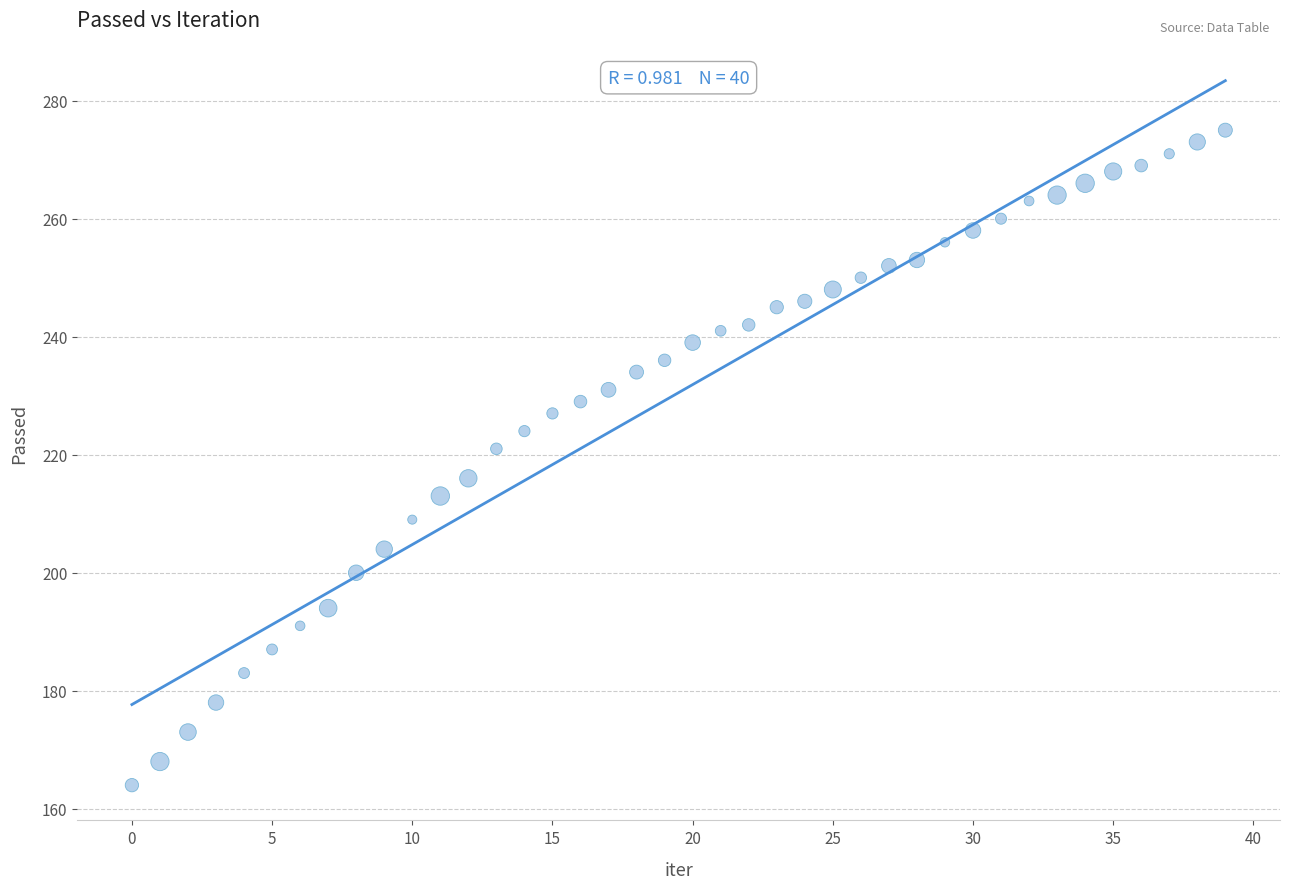

How many data points are displayed?

40